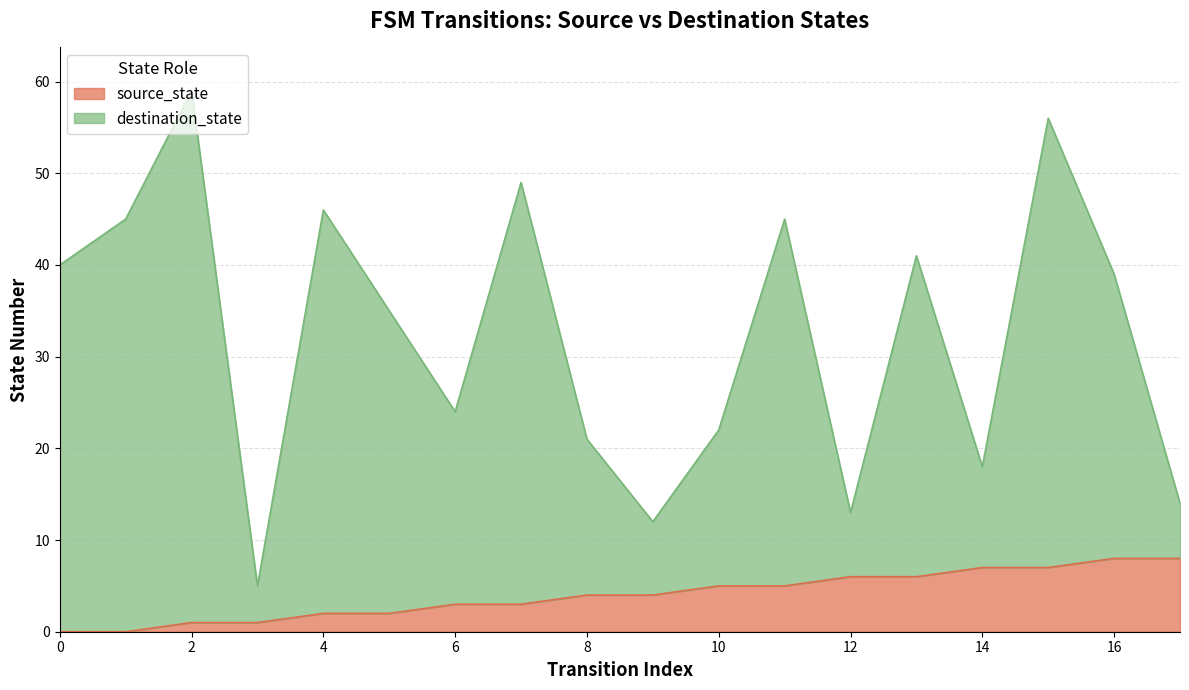

At how many categories does at least one series exceed 46?

3